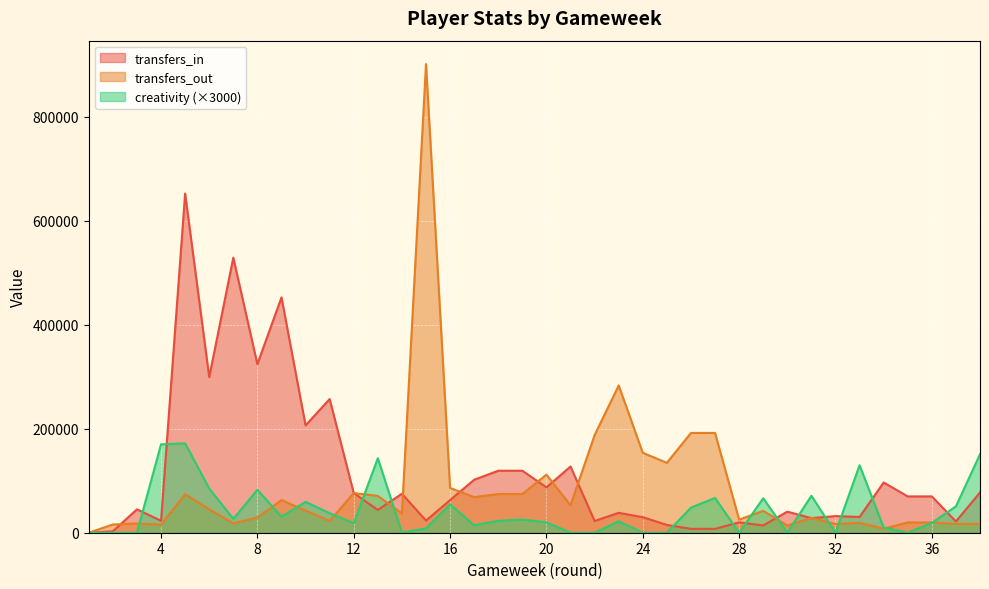

Is it true that creativity equals 25500.0 at 19?

True